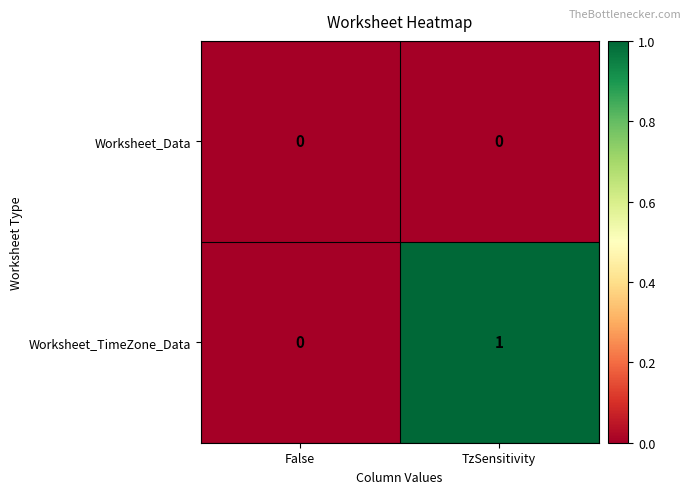

The Worksheet_Data series shows 0 at TzSensitivity. True or false?

True